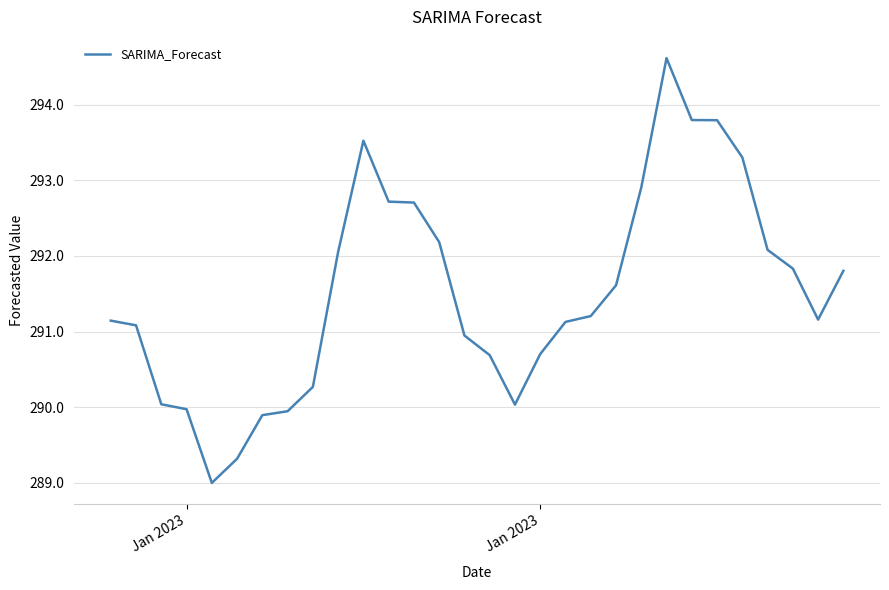

What is the minimum value shown in the chart?

289.0